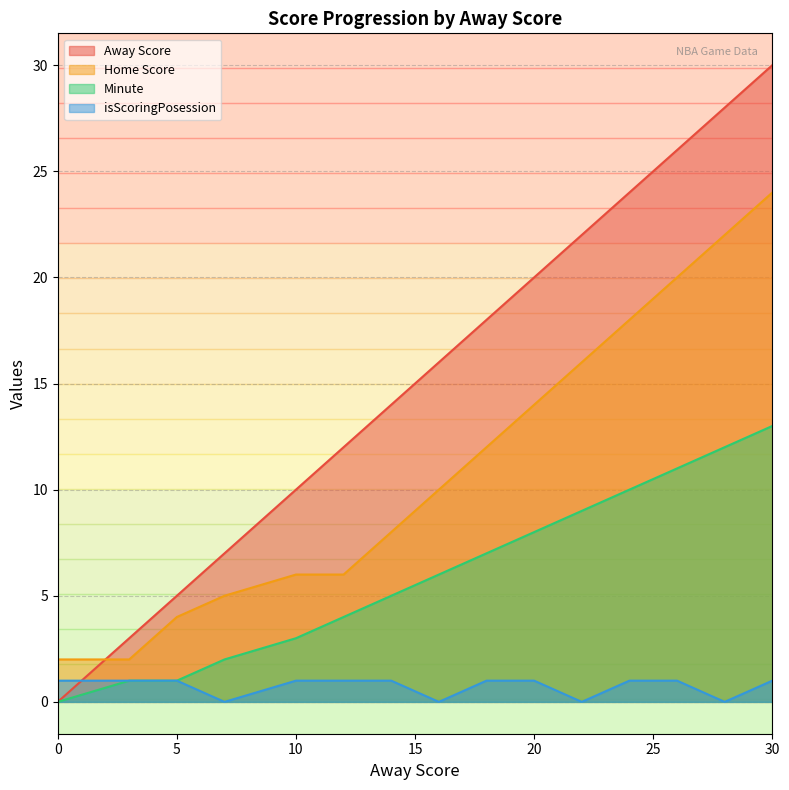

How many data points in Minute are less than 6?

7